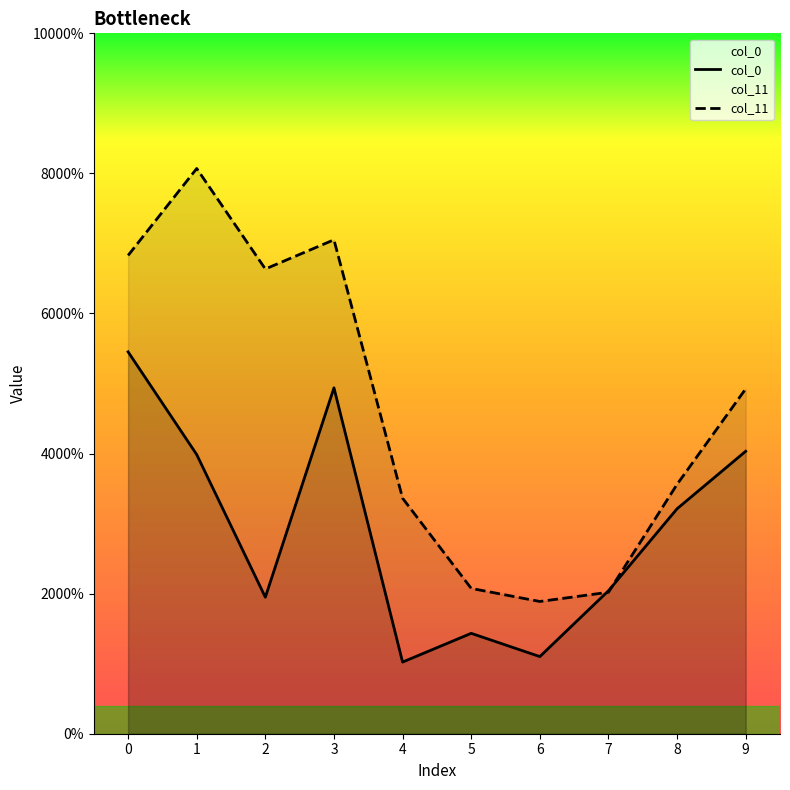

True or false: col_0 and col_11 cross at least once.

True